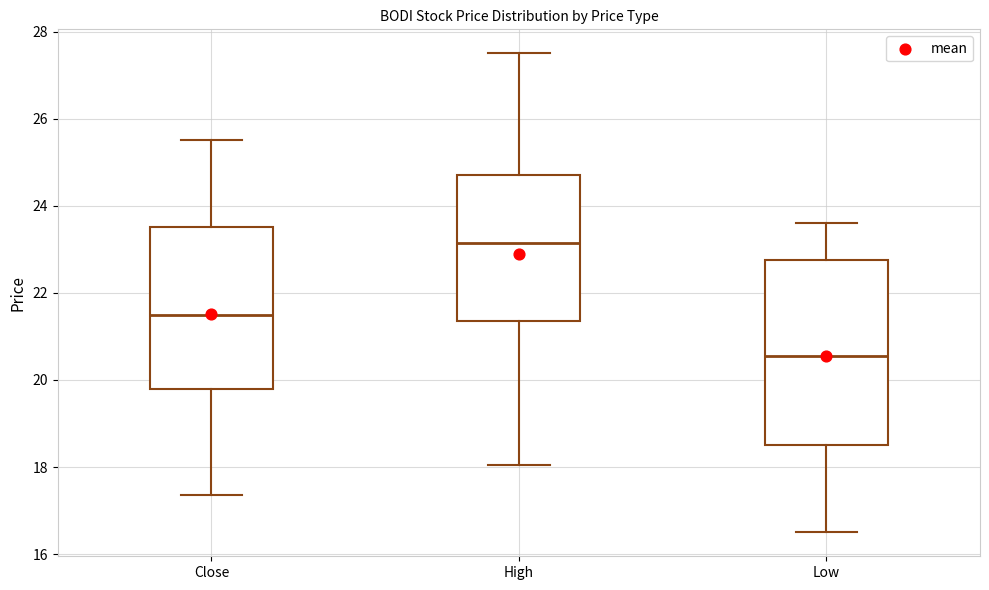

Reading left to right, read every box against the y-axis: the position of its median line, the range the box covers, and the ends of its whiskers. The values are not printed on the chart, so give them approximately, as read against the axis.

Close: median 21.6, box 19.8 to 23.6, whiskers 17.4 to 25.6
High: median 23.2, box 21.4 to 24.8, whiskers 18.0 to 27.6
Low: median 20.6, box 18.6 to 22.8, whiskers 16.6 to 23.6